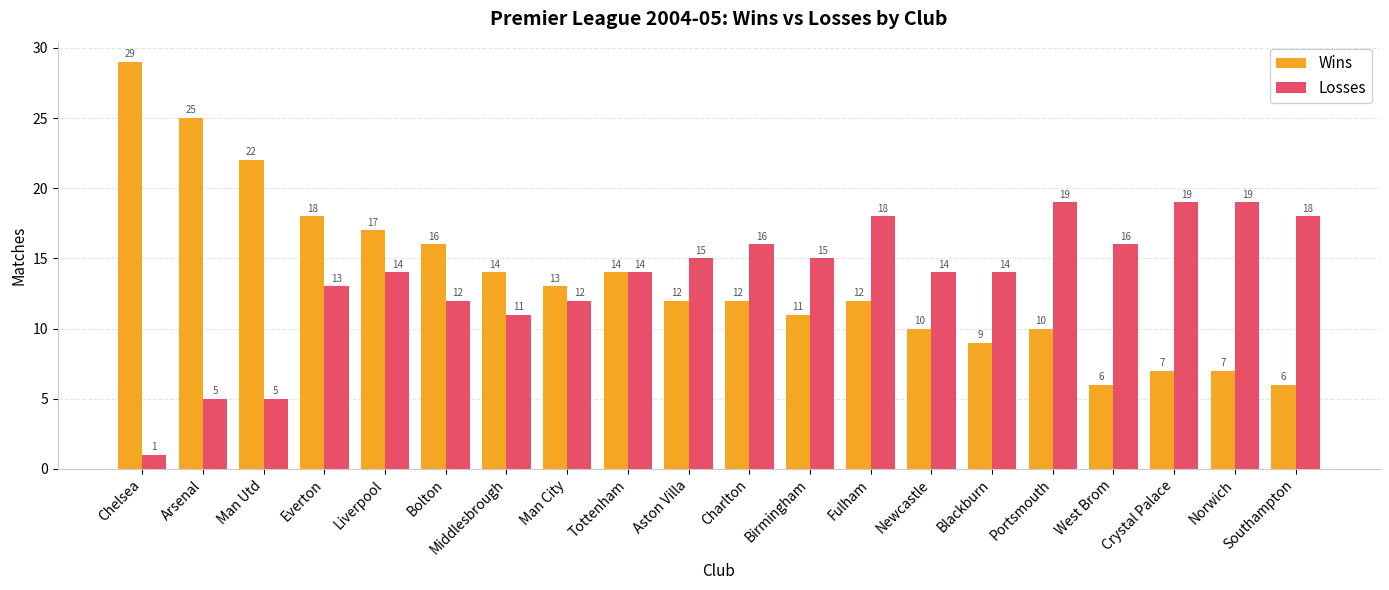

What is the sum of all Wins values?

270